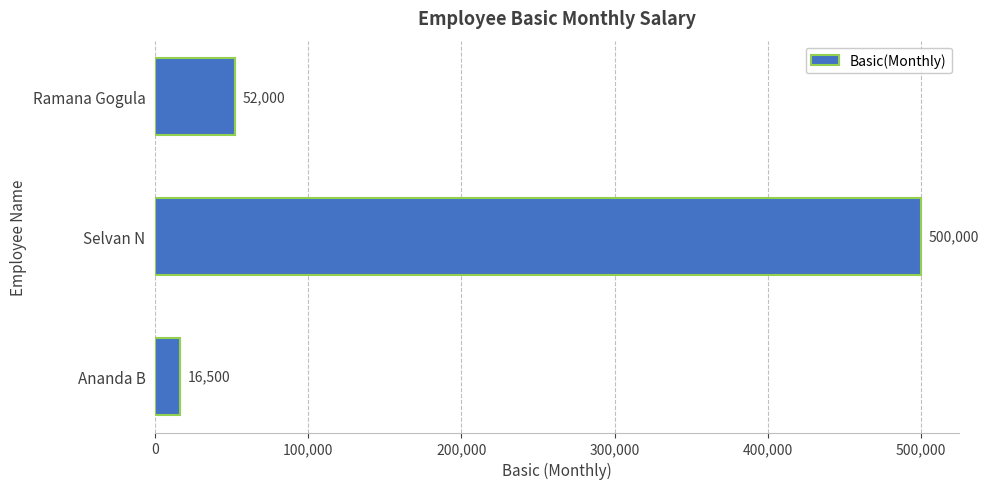

True or false: the data shows 52000 at Ramana Gogula.

True